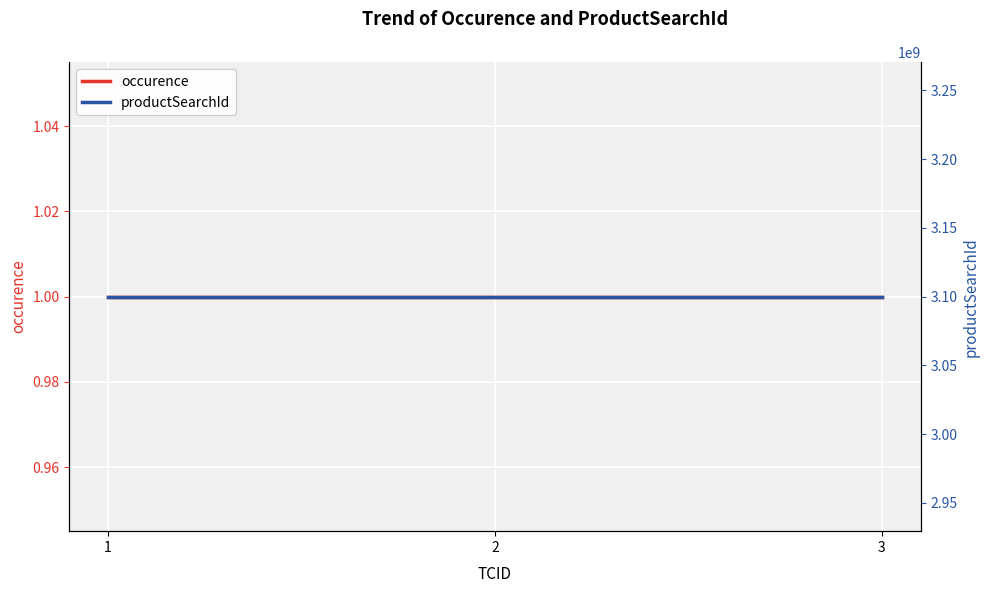

At which category is the sum across all series the highest?

1